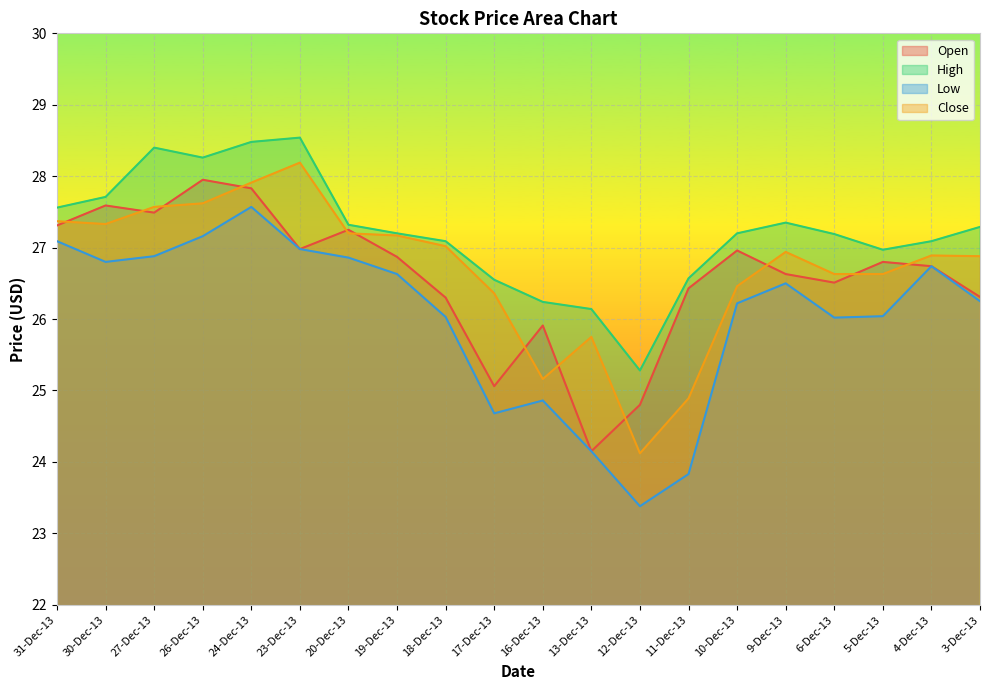

Does the chart display data point markers on the line(s)?

No